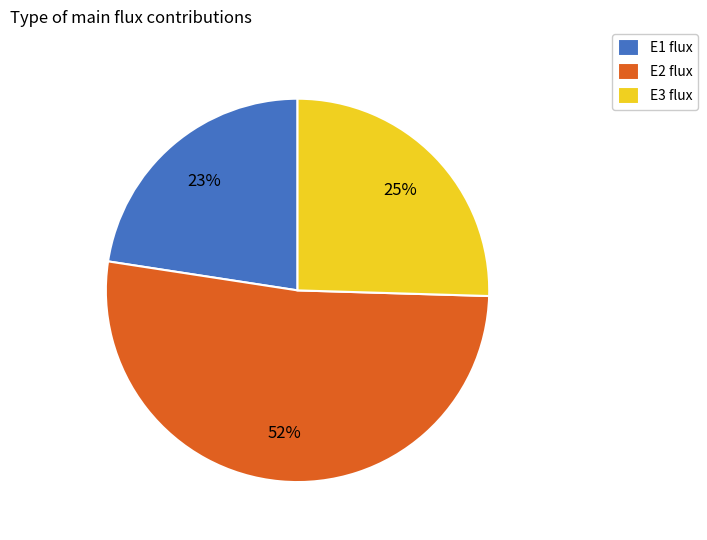

What is the smallest slice in the pie chart?

E1